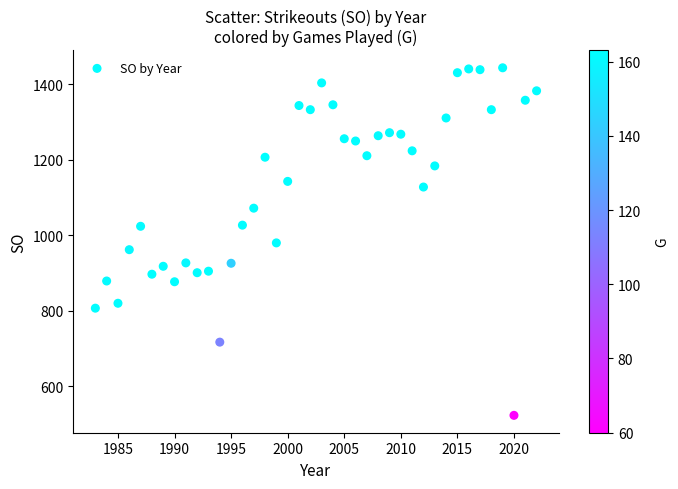

What is the range of Y values (max minus min)?

921